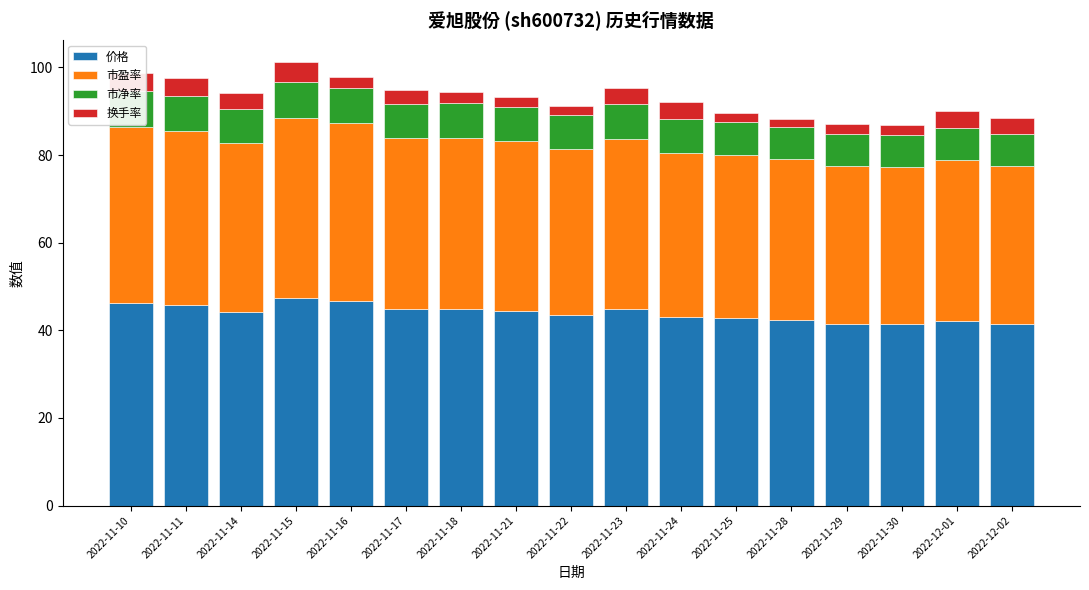

True or false: 价格 has a value of 46.2 at 2022-11-10.

True